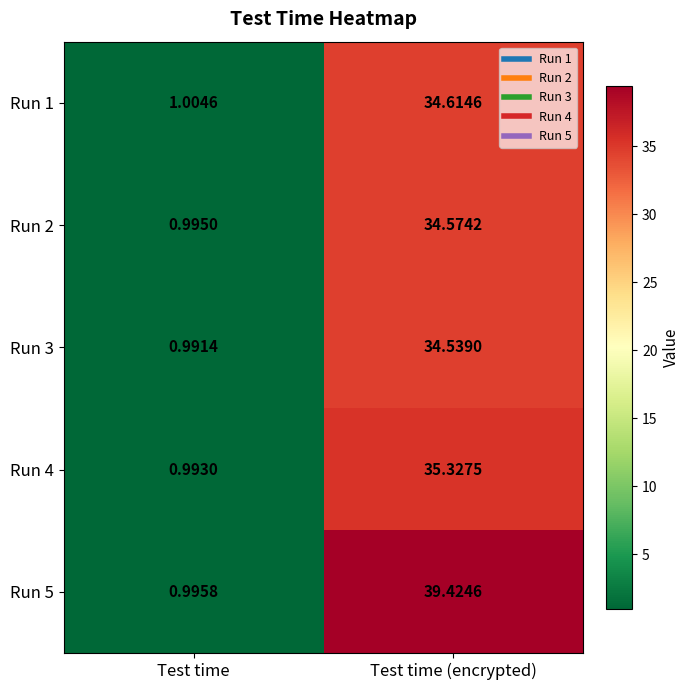

Is the value of Run 5 at Test time greater than the value of Run 1 at Test time (encrypted)?

No